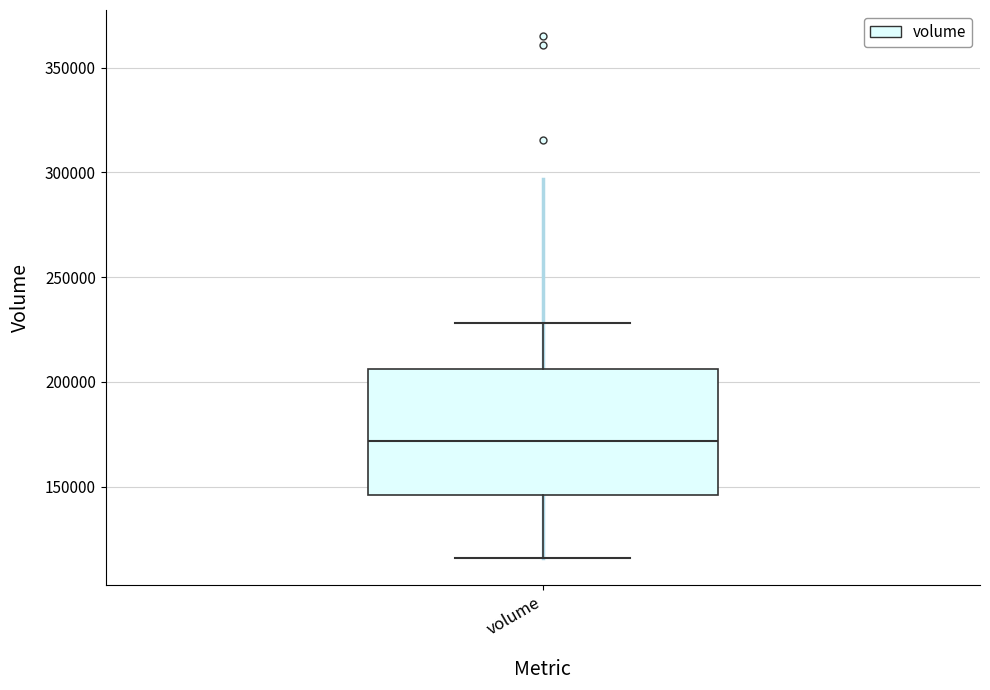

Transcribe this box plot: give where the median line is, the range the box spans, and where the two whiskers end, as read against the y-axis. The values are not printed on the chart, so give them approximately, as read against the axis.

median 170000, box 145000 to 205000, whiskers 115000 to 230000